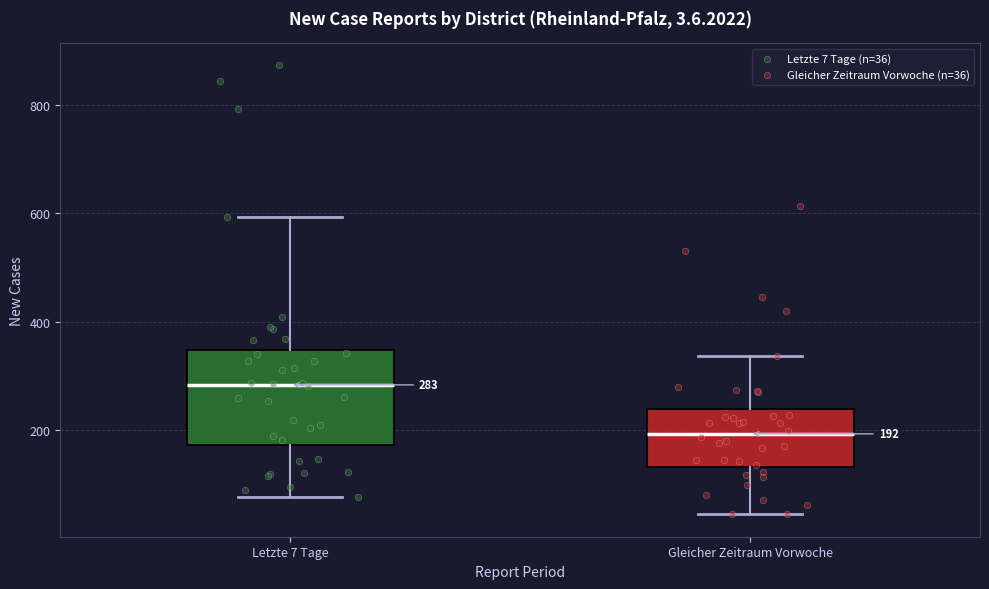

Which box's median line is the highest?

Letzte 7 Tage